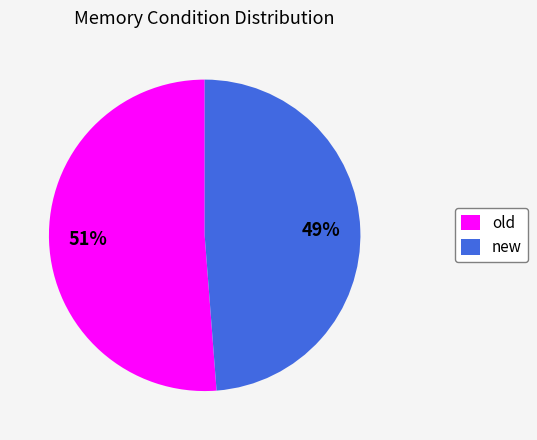

Does any single category account for the majority?

Yes